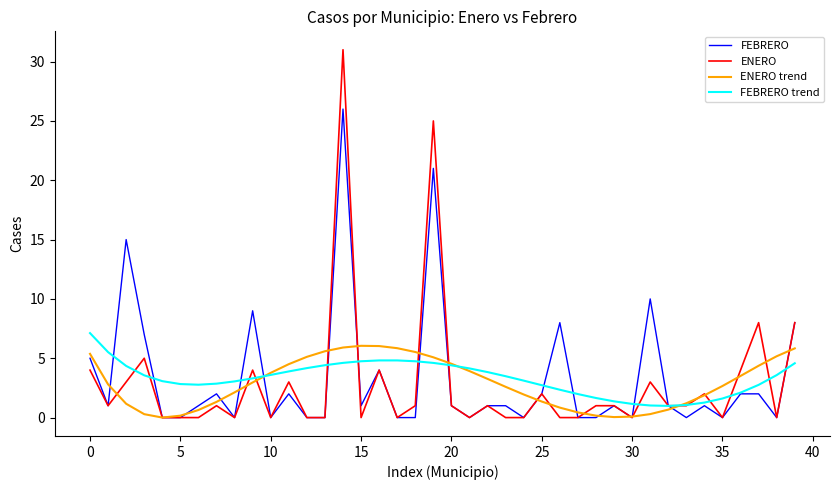

Which series has the largest range (max minus min)?

ENERO